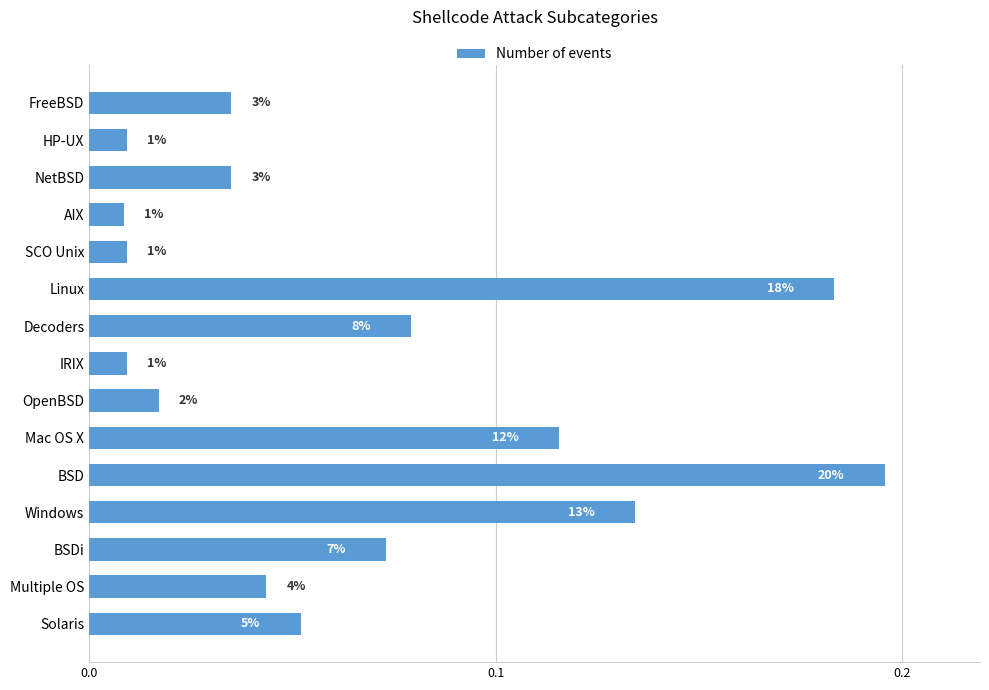

Does the chart contain any negative values?

No